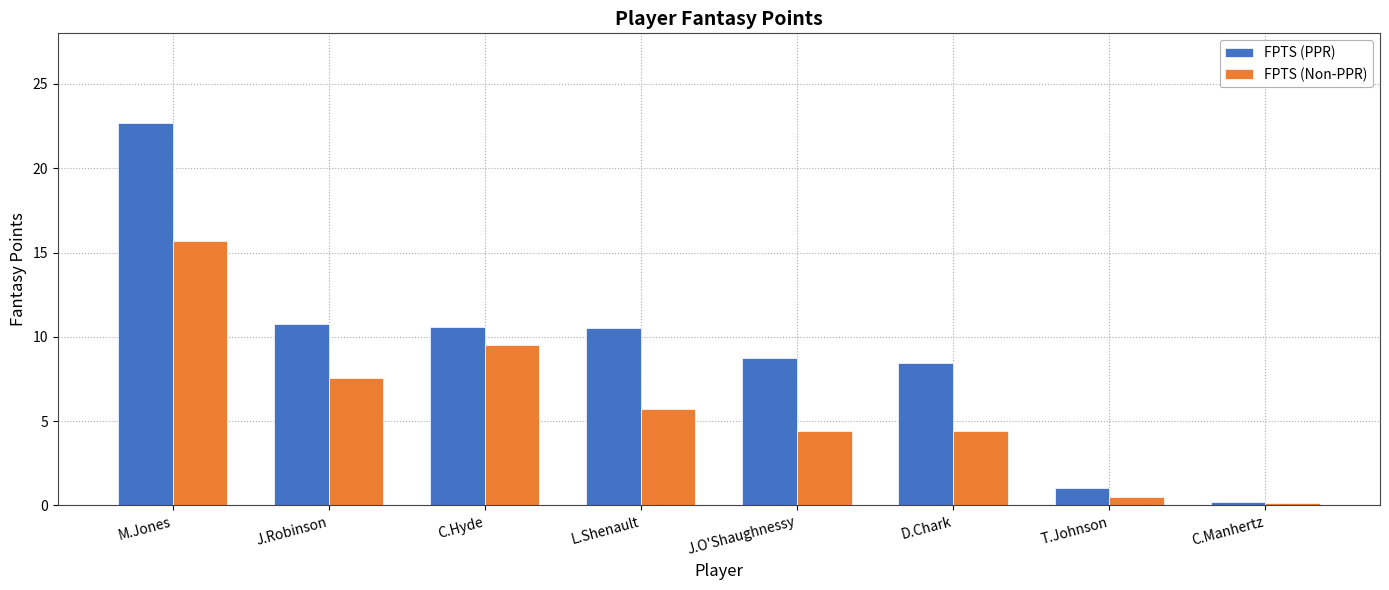

Is the value of FPTS (Non-PPR) at T.Johnson greater than the value of FPTS (PPR) at J.Robinson?

No